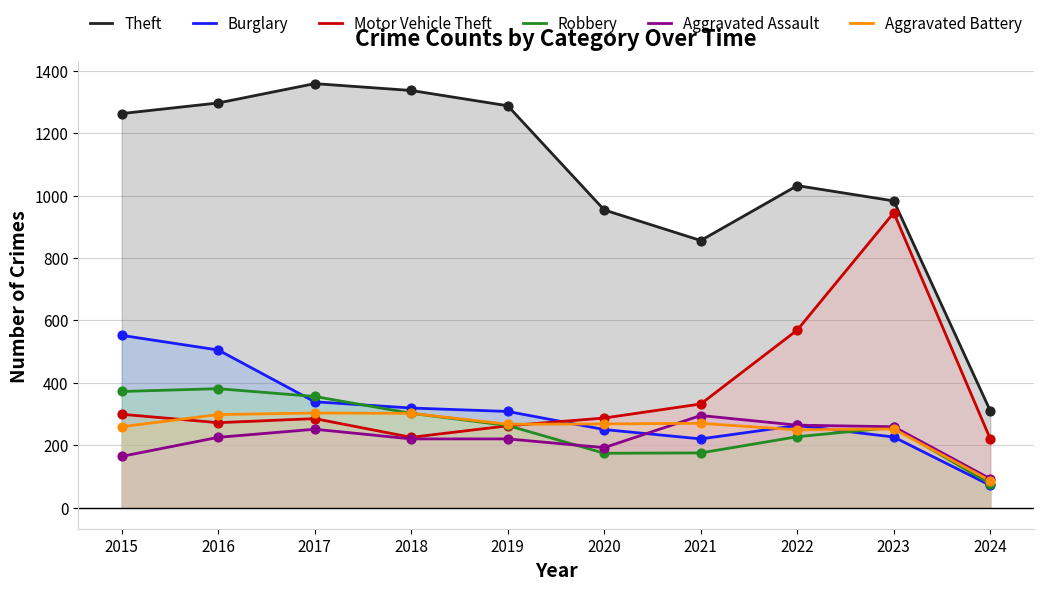

Which series reaches the minimum Y coordinate?

Burglary